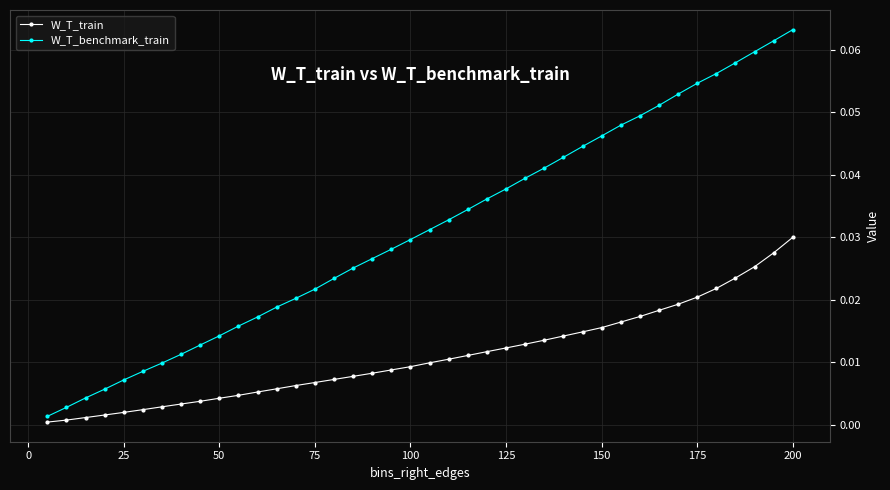

True or false: W_T_train and W_T_benchmark_train cross at least once.

False